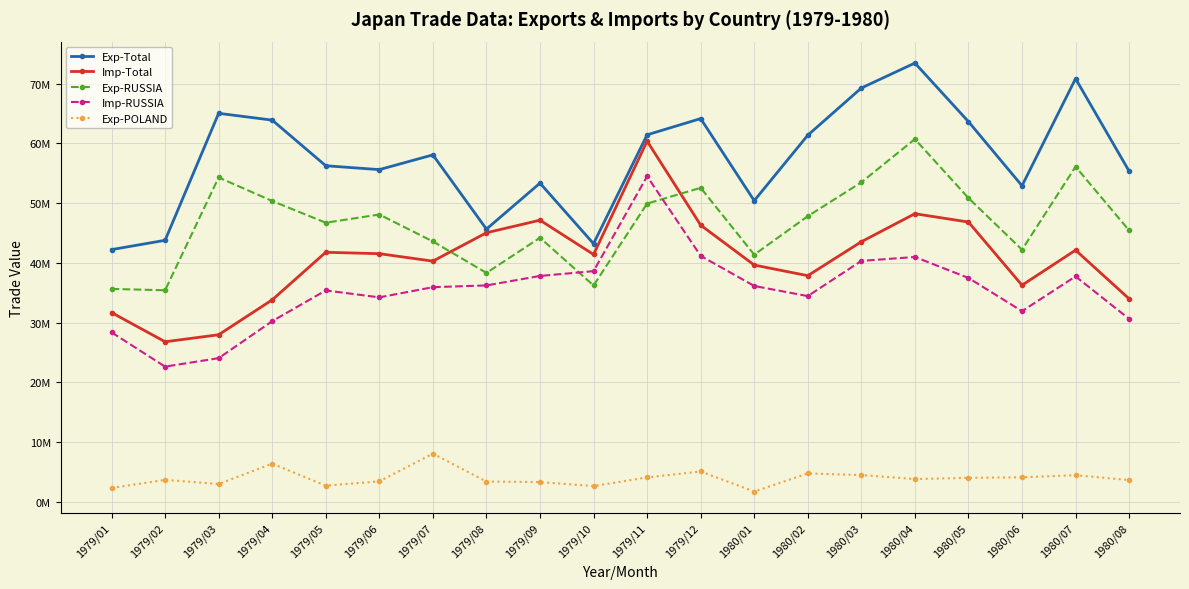

What are all the series names shown in the legend?

Exp-Total, Imp-Total, Exp-RUSSIA, Imp-RUSSIA, Exp-POLAND